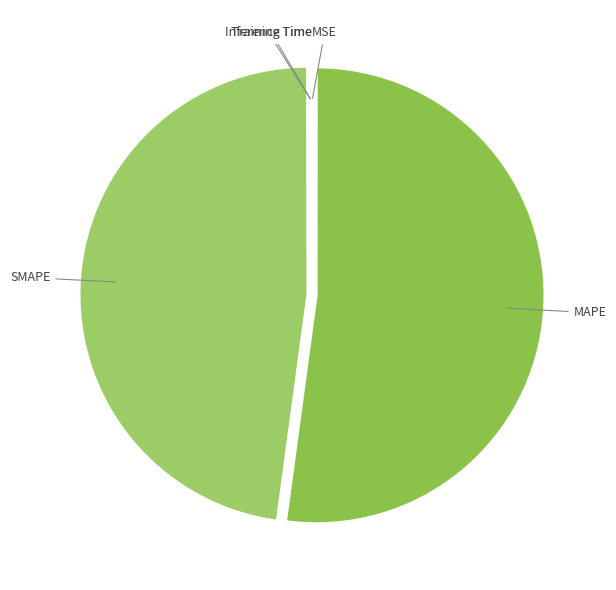

What is the largest slice in the pie chart?

MAPE